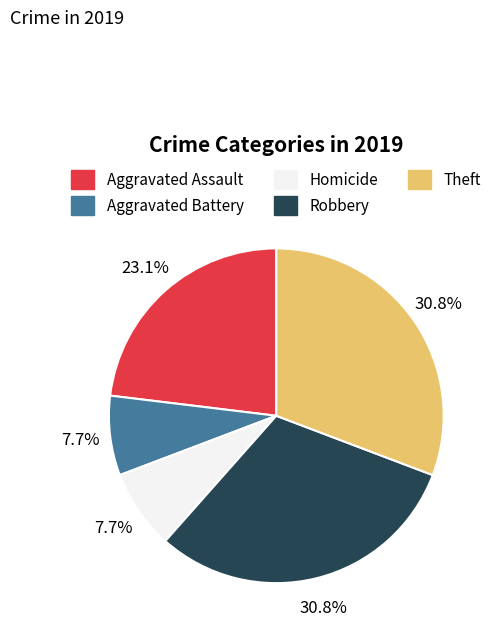

To the nearest percent, what is the difference between the largest and smallest slice percentages?

23%